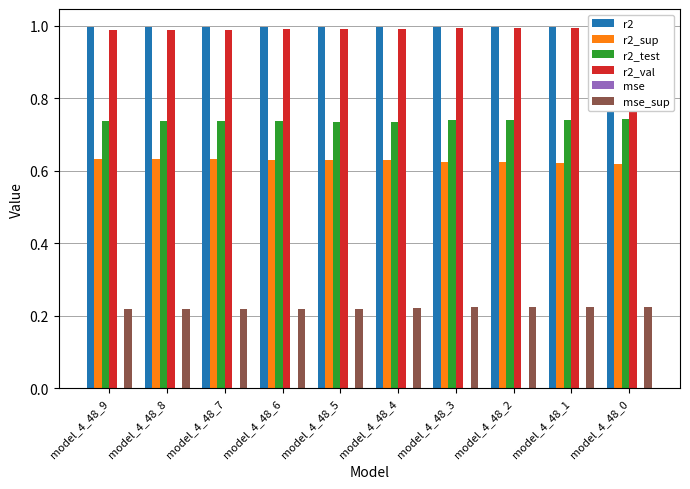

Count the number of data series in this chart.

6